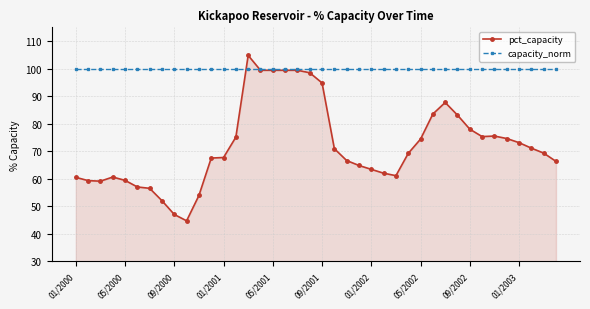

What is the highest value of the capacity_norm series?

100.0